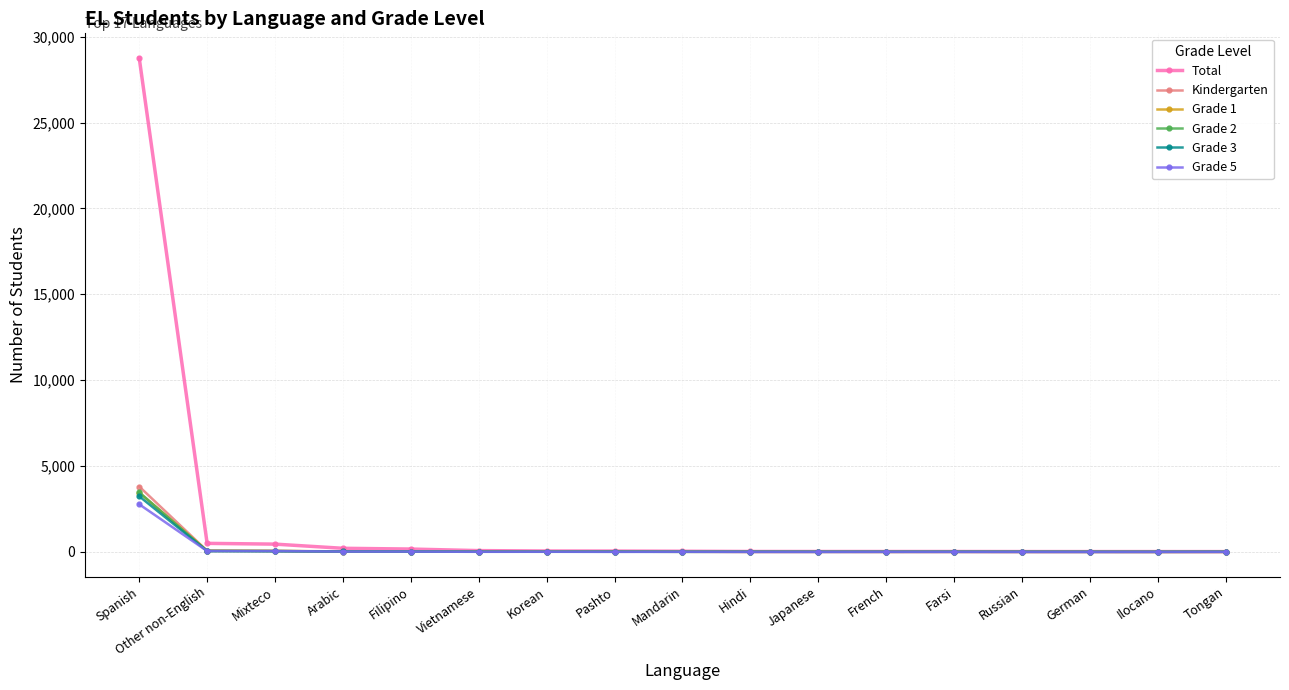

Does the chart have visible grid lines?

Yes